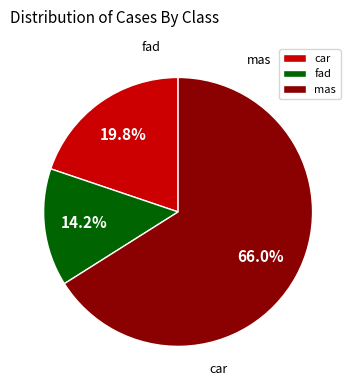

Rank the categories by value from lowest to highest.

mas, fad, car